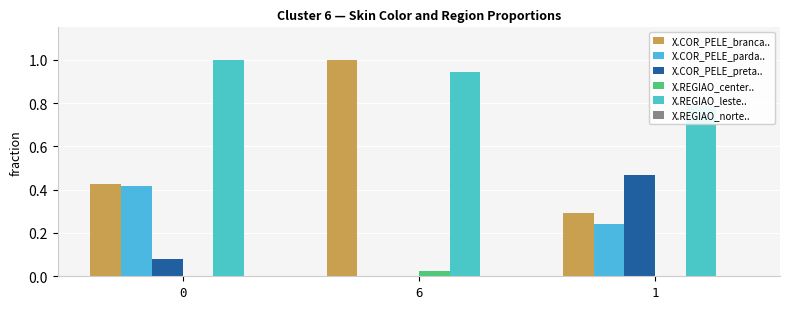

Is it true that X.COR_PELE_preta.. equals 0.2 at 1?

False